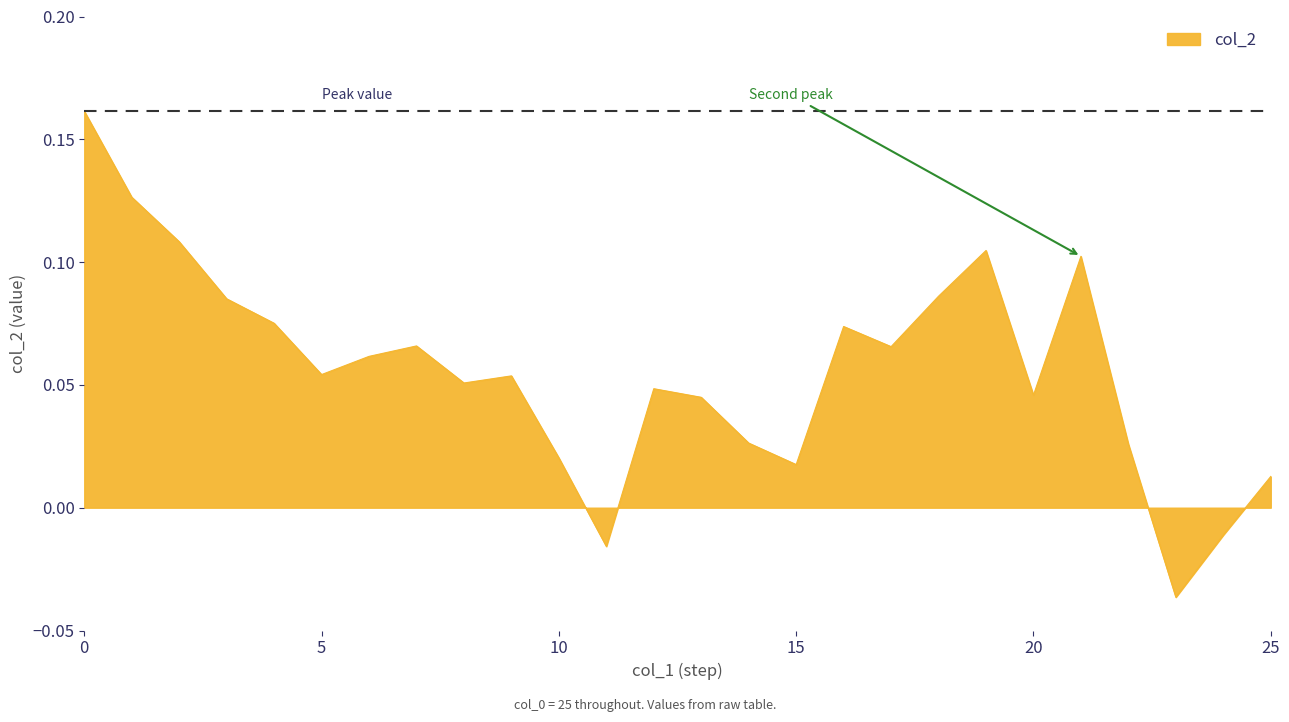

Reading left to right, transcribe all the data shown in this chart.

0.2	0.1	0.1	0.1	0.1	0.1	0.1	0.1	0.1	0.1	0.0	-0.0	0.0	0.0	0.0	0.0	0.1	0.1	0.1	0.1	0.0	0.1	0.0	-0.0	-0.0	0.0